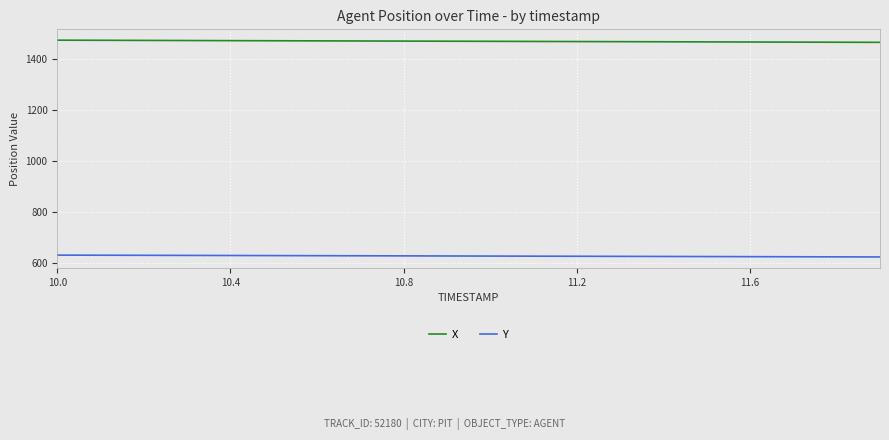

True or false: Y and X intersect in this chart.

False